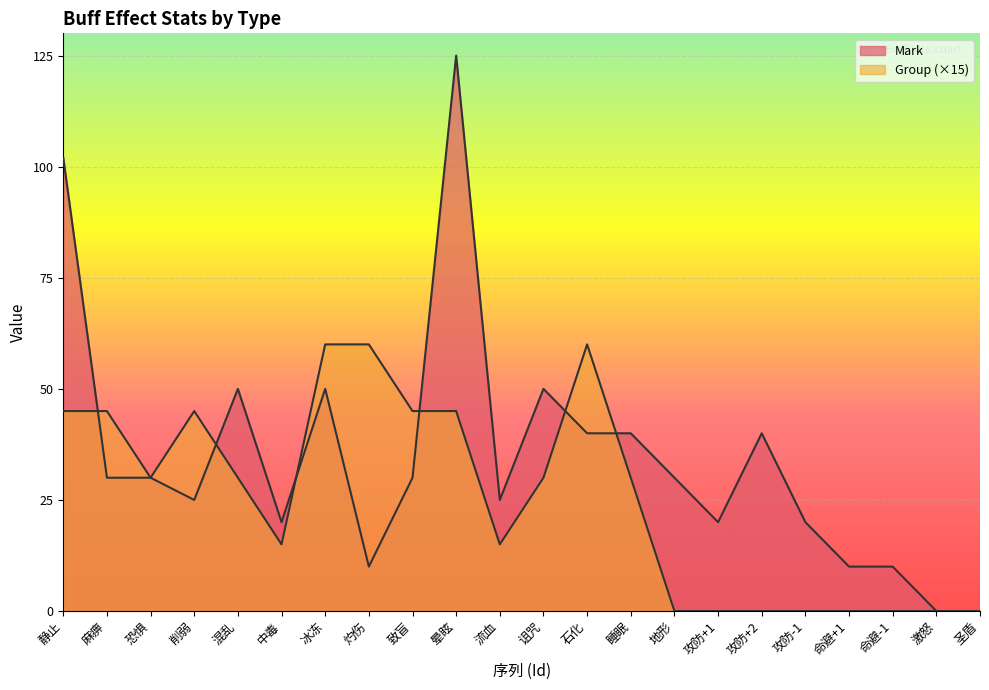

What is the difference between the second highest and minimum values in the Mark series?

102